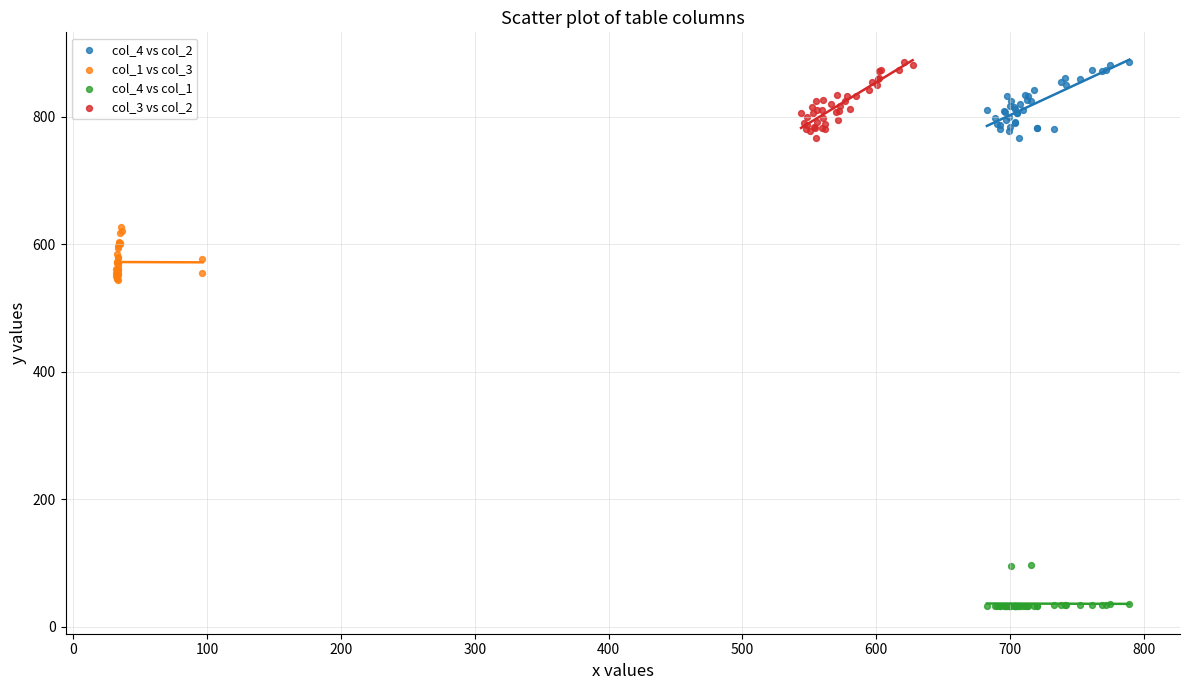

Which series contains the lowest Y value?

col_4 vs col_1